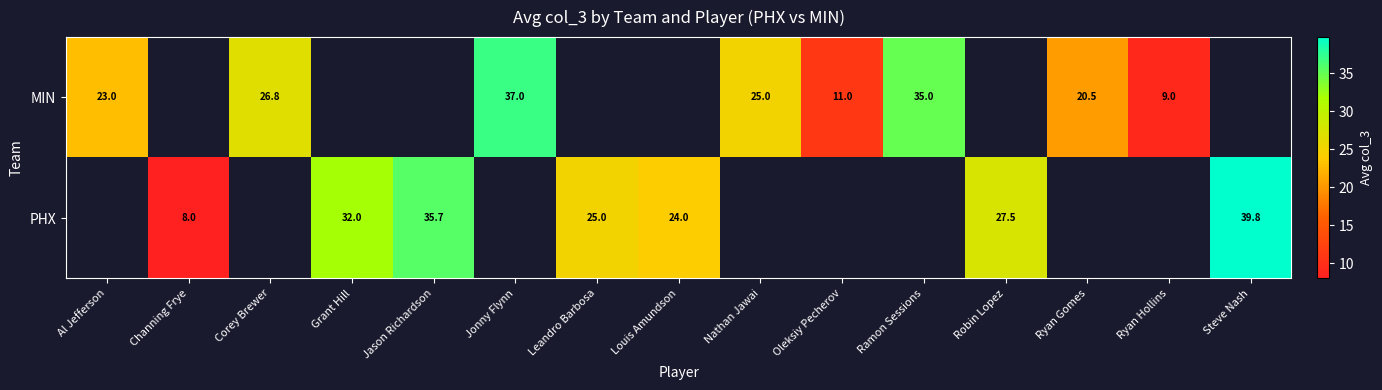

True or false: MIN has a value of 12.1 at Nathan Jawai.

False